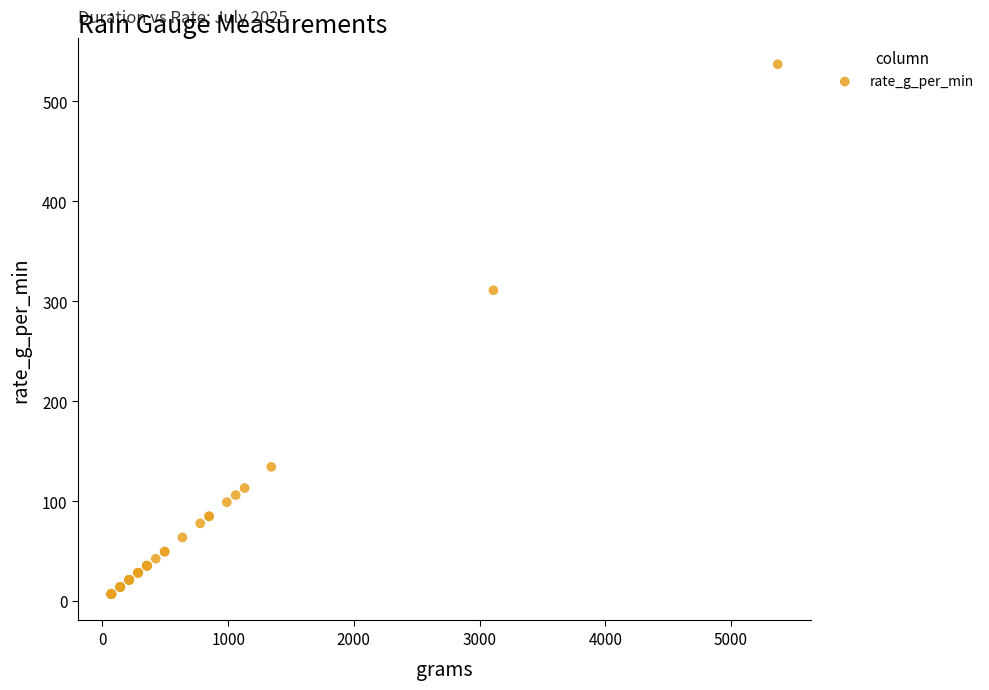

What Y value in the scatter plot is closest to 272?

311.0